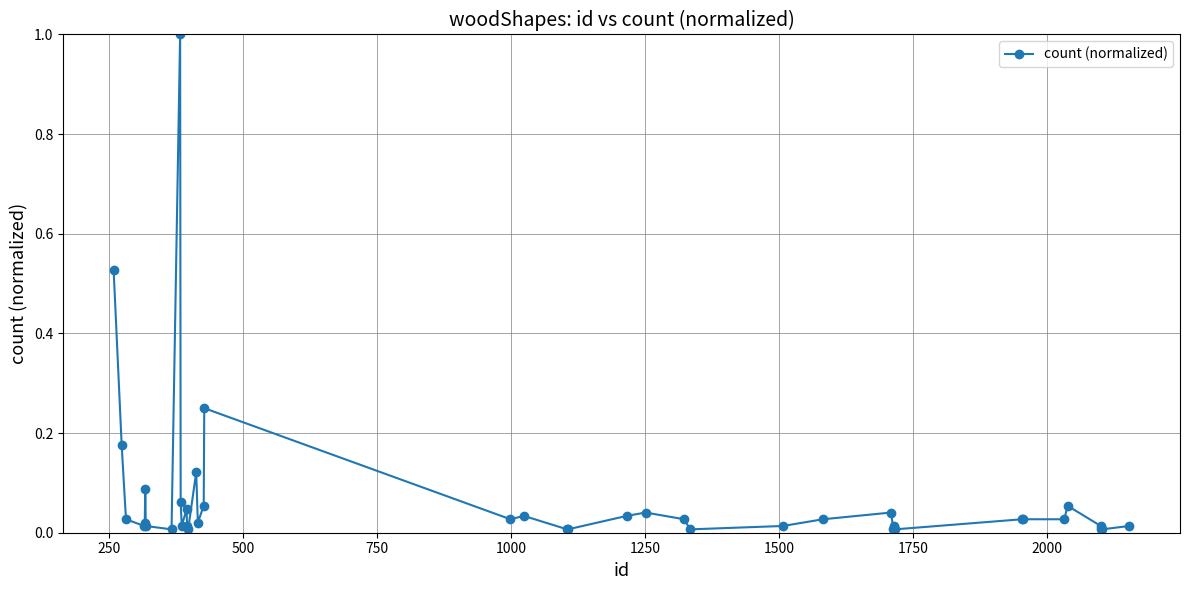

What is the maximum value shown in the chart?

1.0